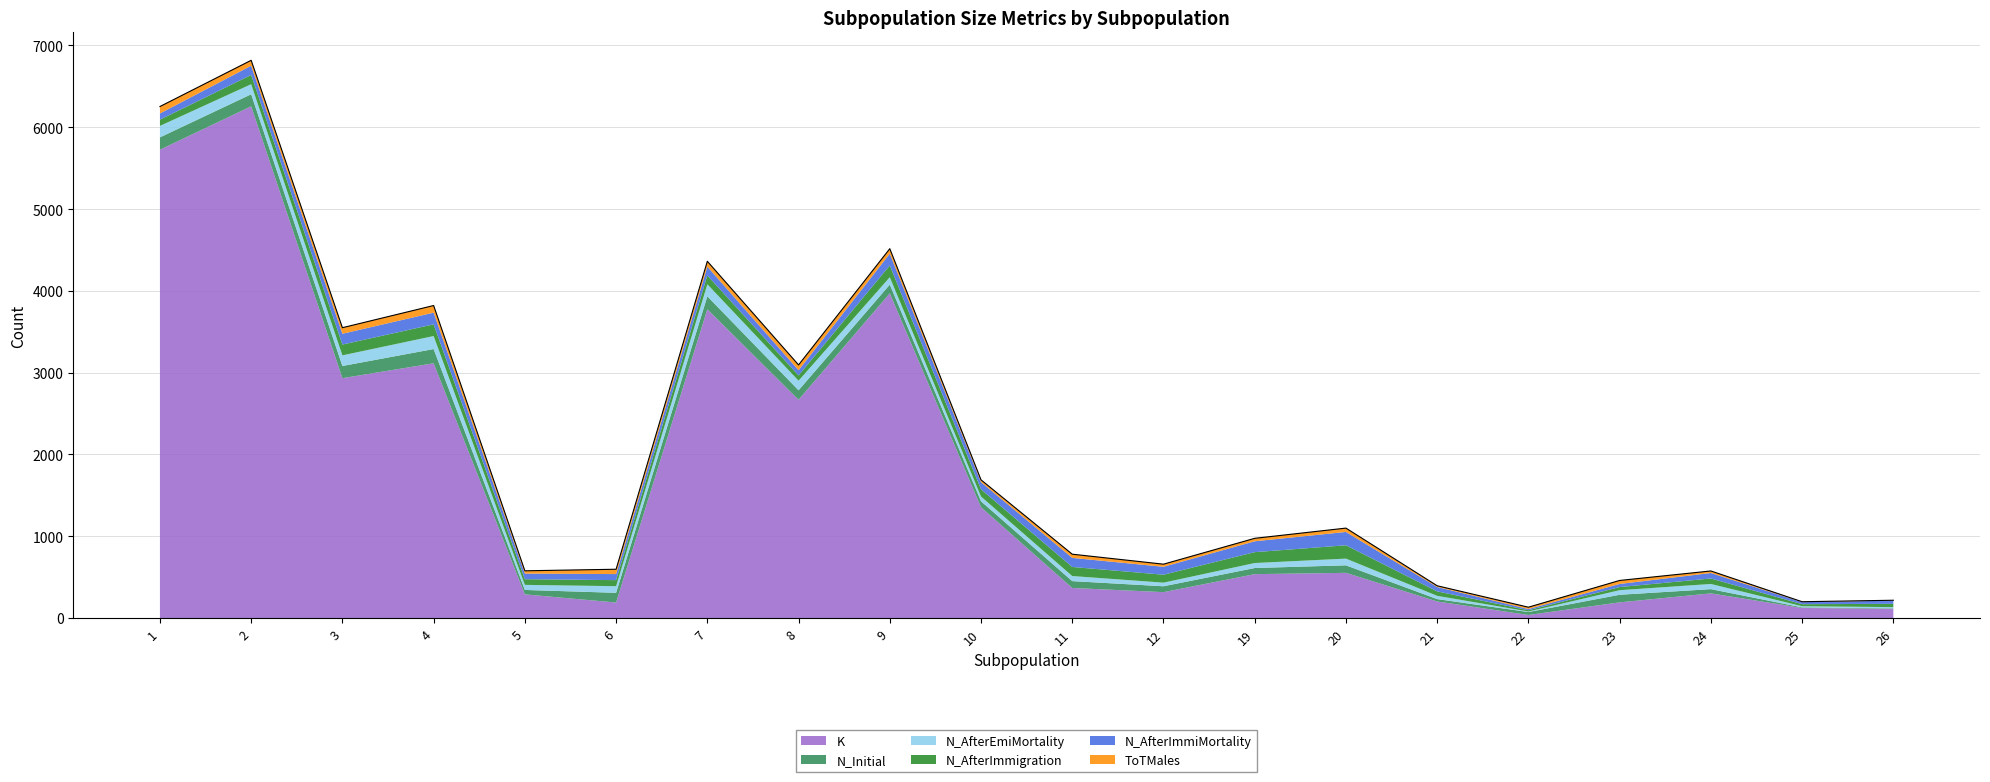

What is the sum of the N_AfterImmigration values at 10 and 1?

164